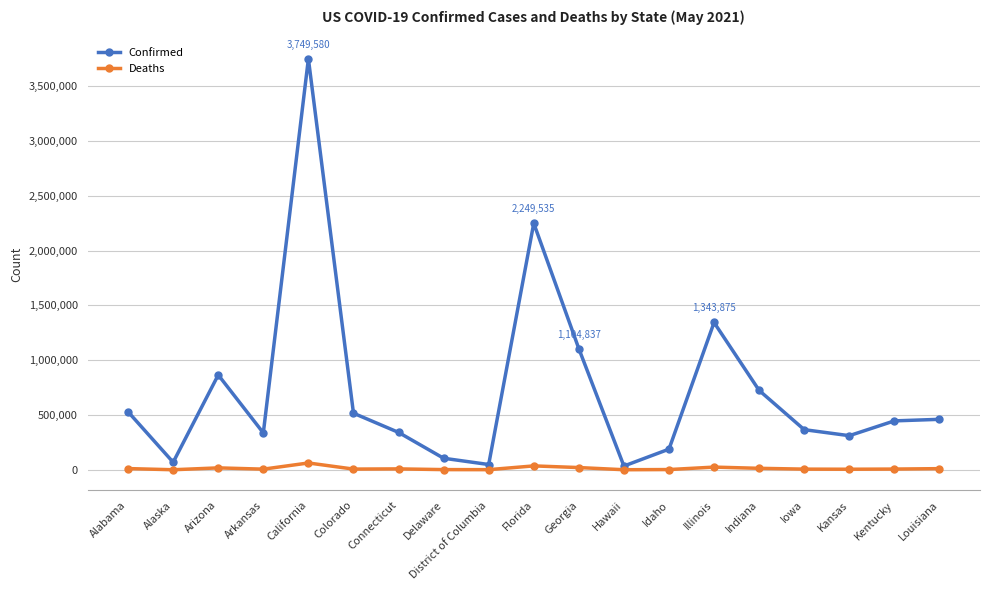

Where is the first local minimum for Confirmed?

Alaska